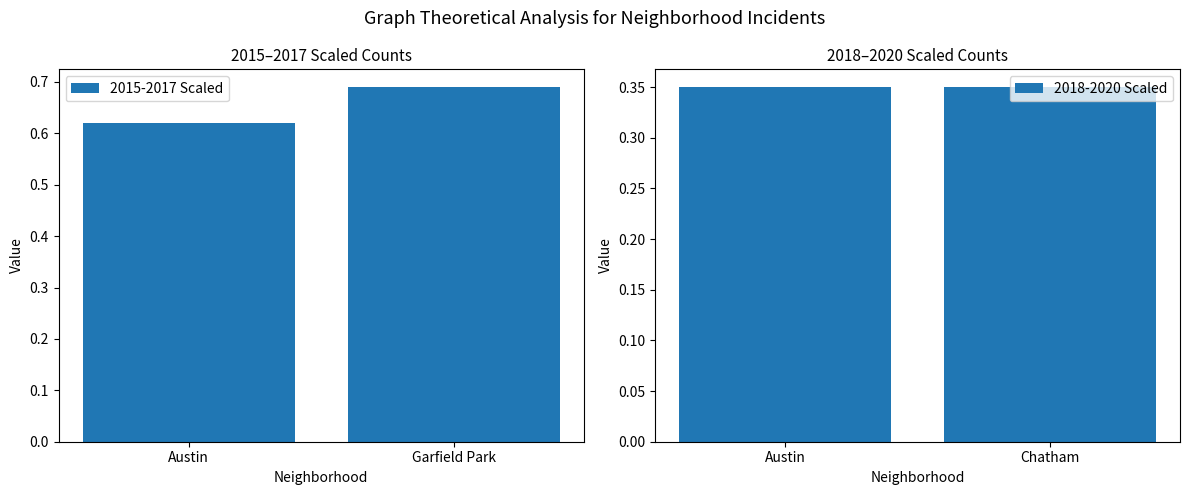

The value of 2015-2017 Scaled at Garfield Park is 0.1. True or false?

False